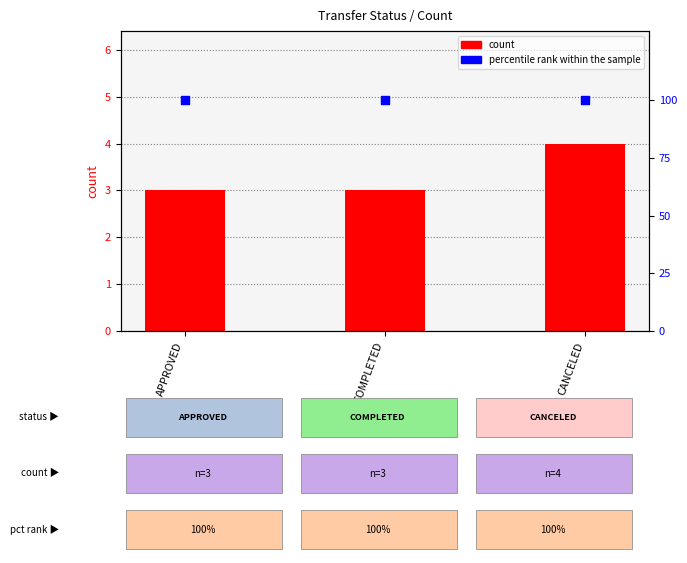

Is the value of percentile rank within the sample at COMPLETED greater than the value of count at APPROVED?

Yes